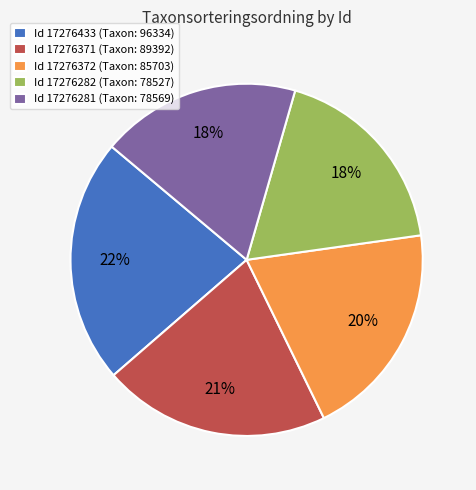

What percentage is the Id 17276372 (Taxon: 85703) slice, to the nearest percent?

20%